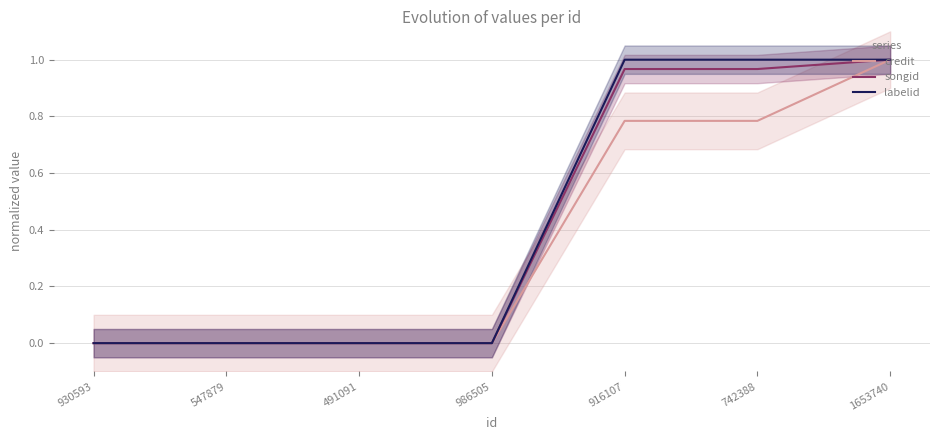

What is the sum of all labelid values?

3.0